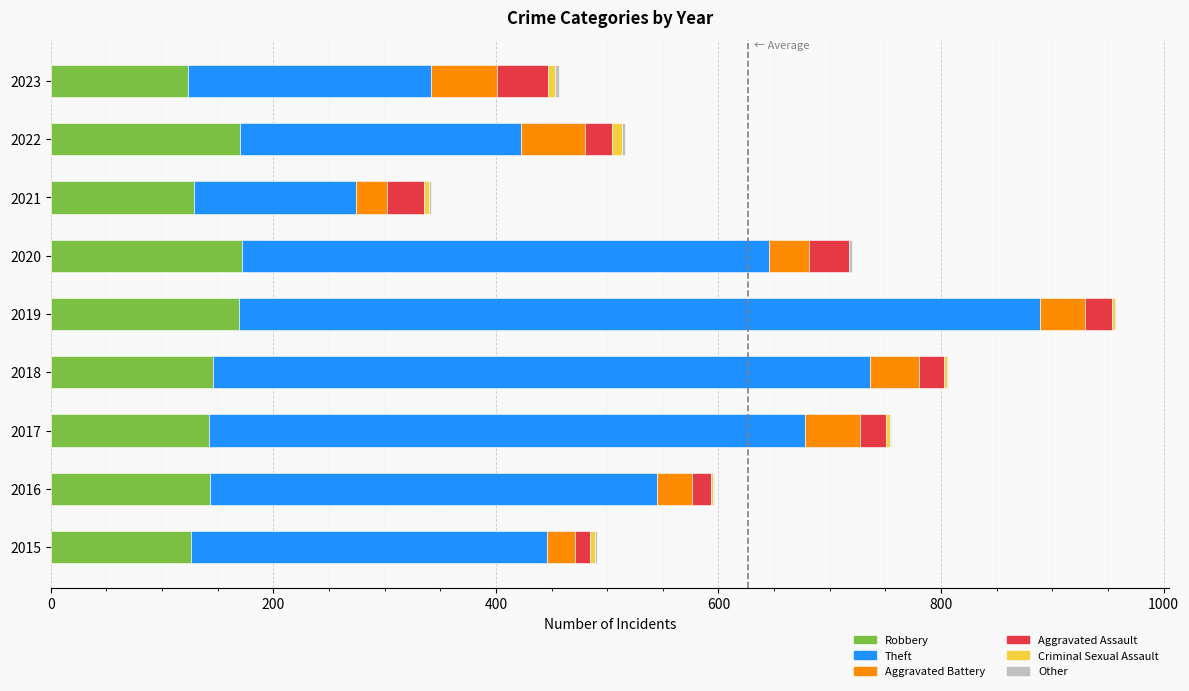

Is it true that Robbery equals 146 at 2018?

True